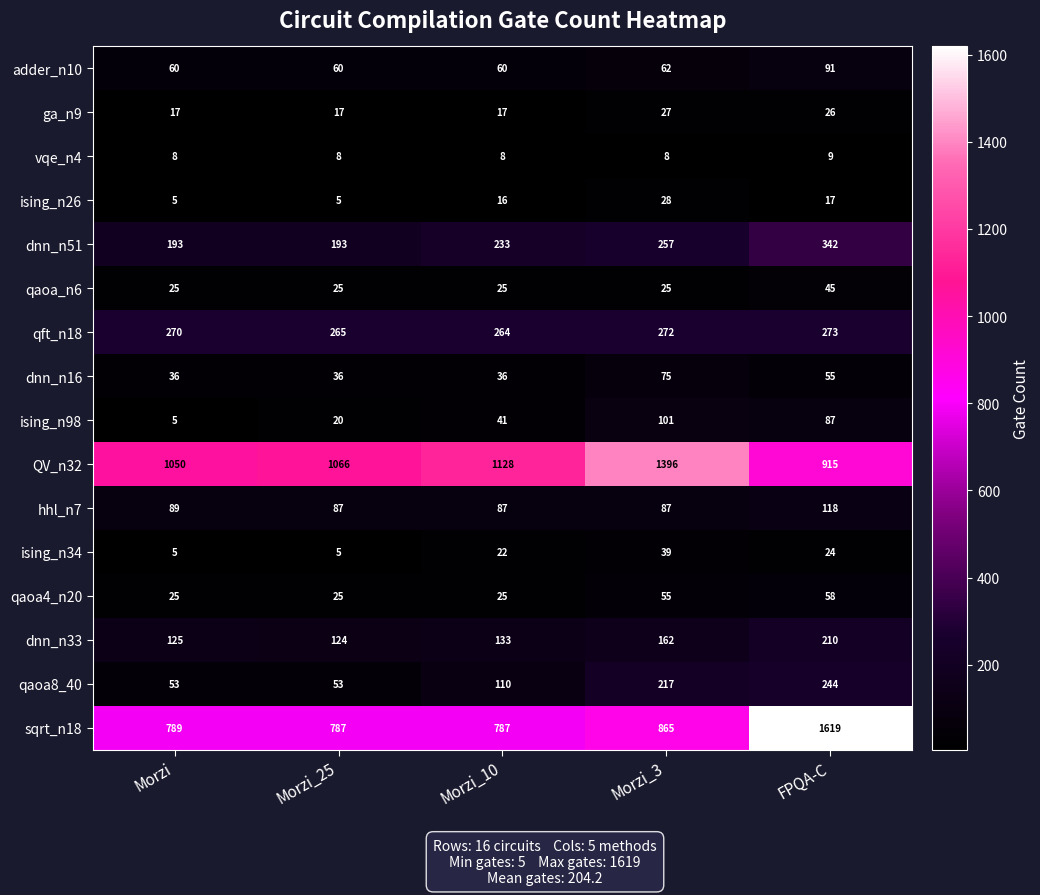

At which category does the chart reach its peak across all series?

FPQA-C